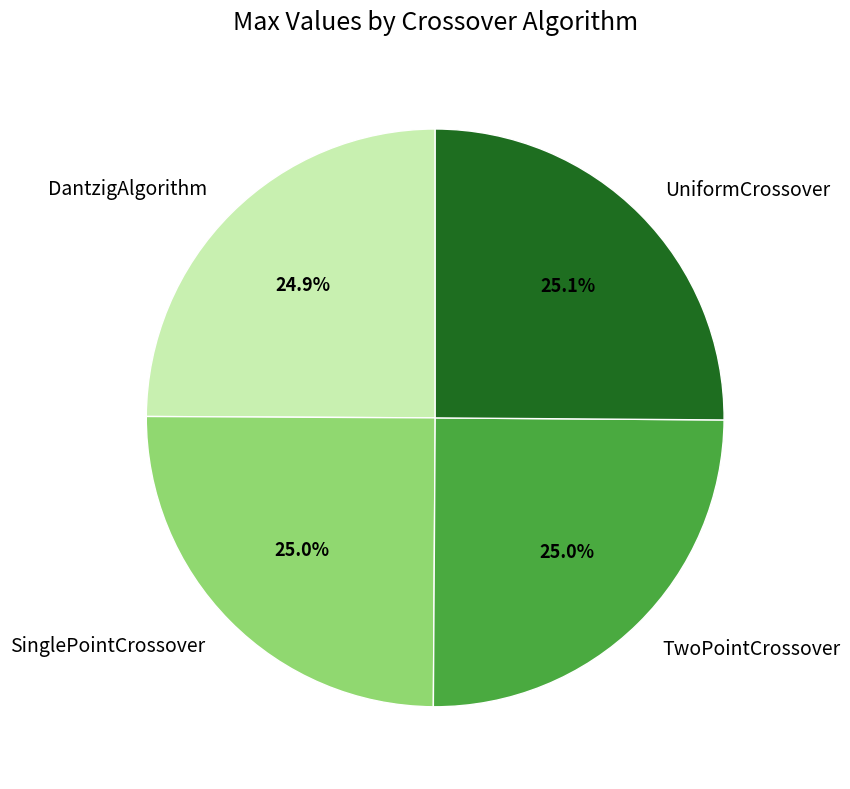

What is the ratio of the value at TwoPointCrossover to the value at DantzigAlgorithm?

1.0